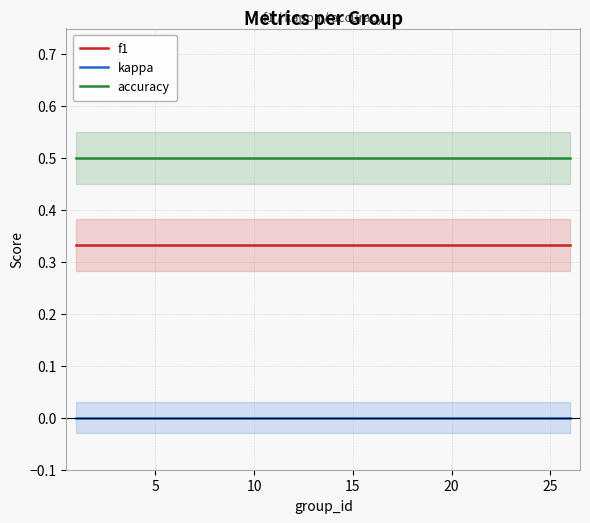

What is the highest value of the accuracy series?

0.5